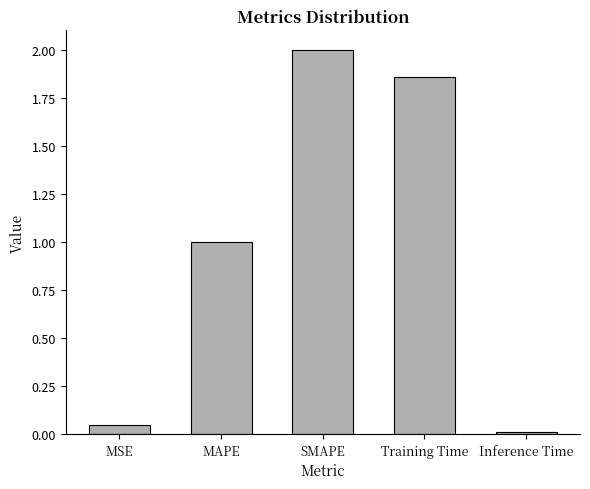

What is the difference between the maximum and minimum values?

2.0